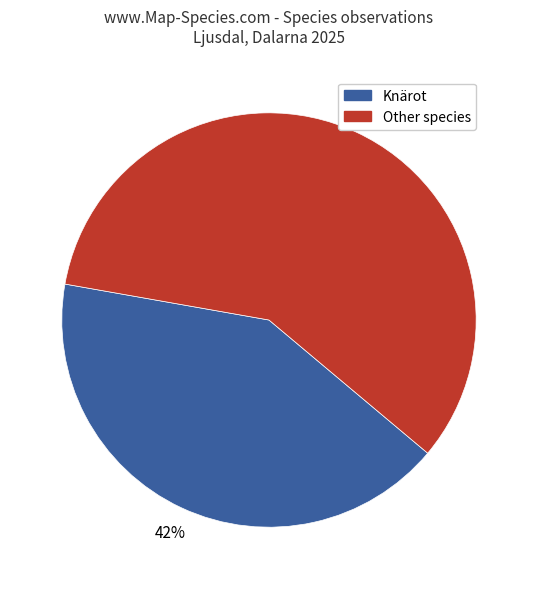

Does any single category account for the majority?

Yes